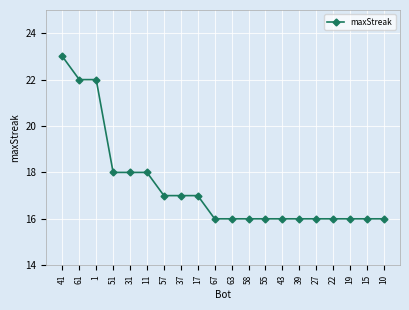

What is the label of the 14th point from the left?

43